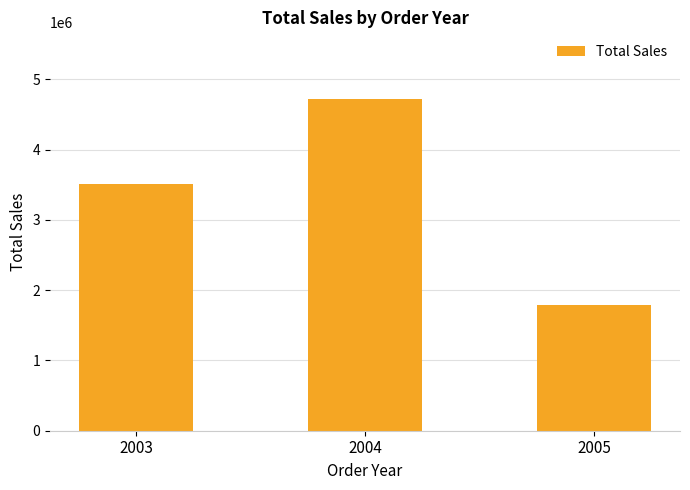

Which has a higher value, 2004 or 2003?

2004